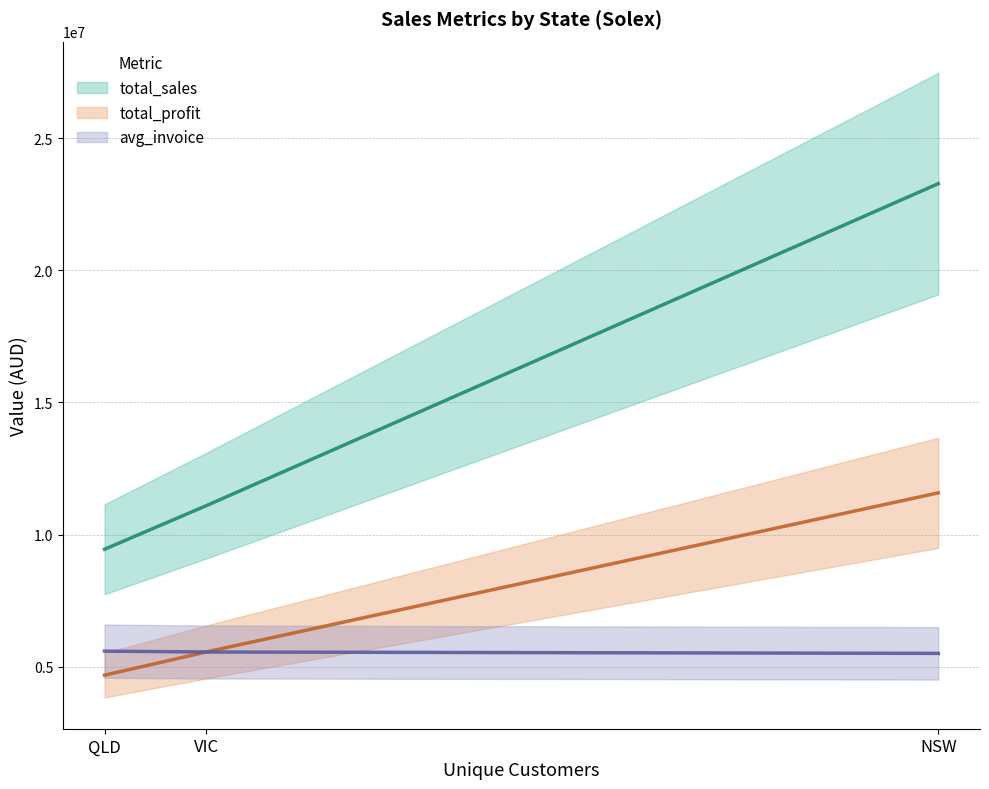

What position from the left is QLD?

1